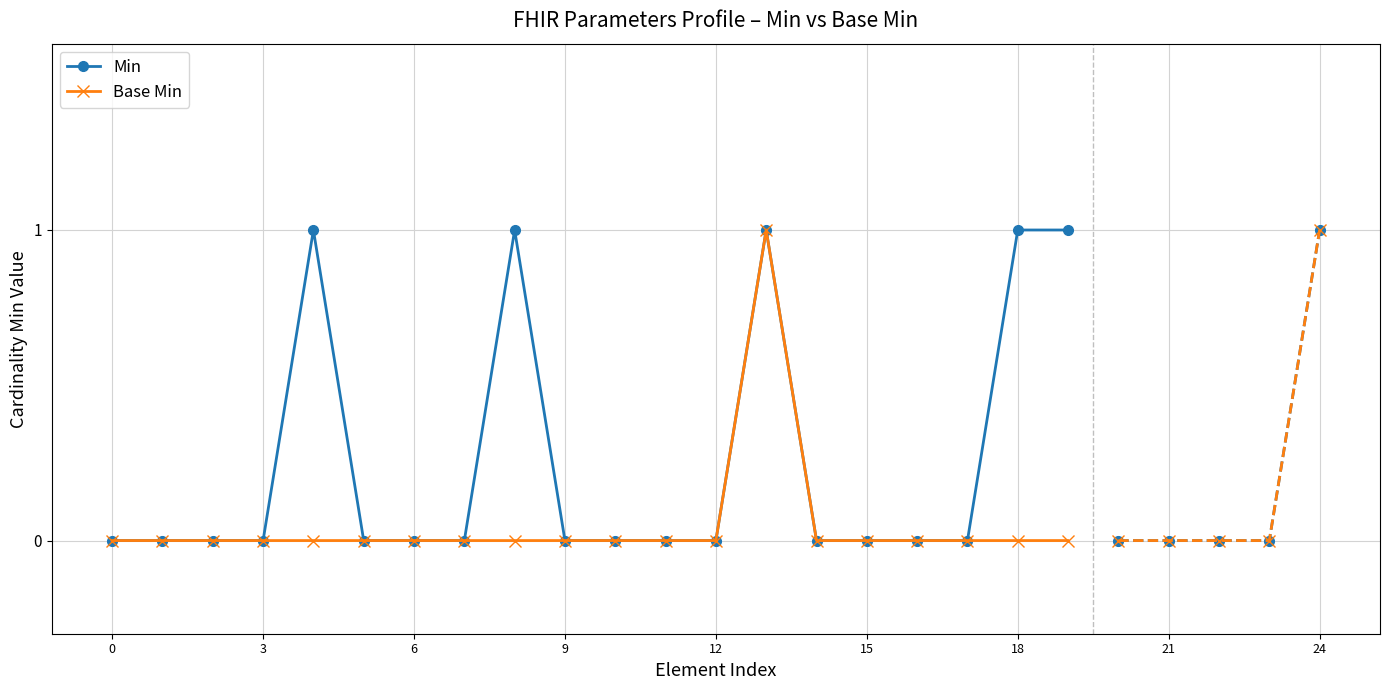

Between 15 and 0, which is larger?

15